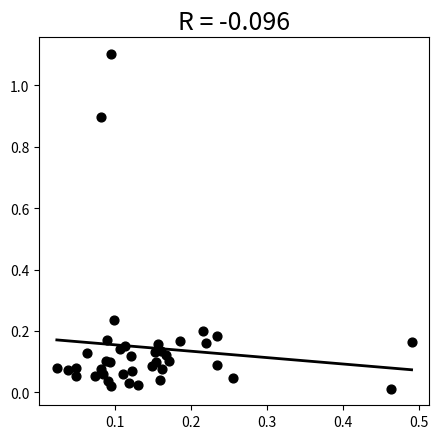

What is the range of Y values (max minus min)?

1.1